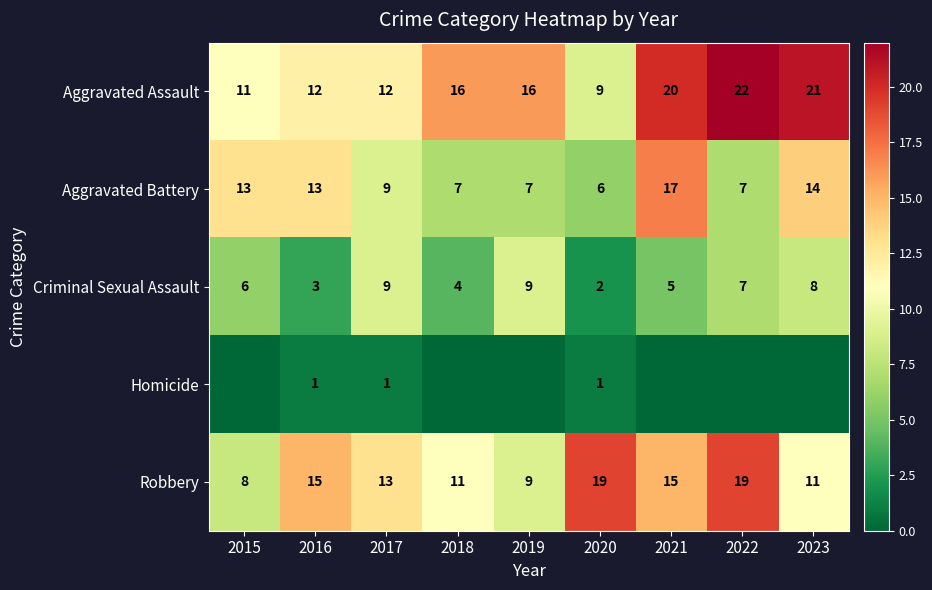

What is the difference between the Aggravated Battery values at 2020 and 2017?

3